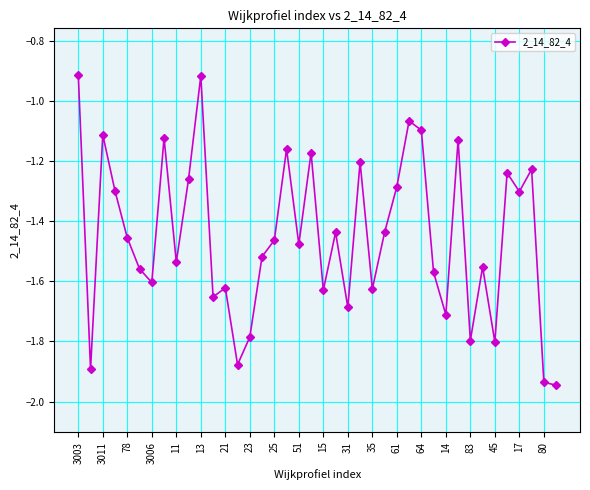

True or false: the data has more than 1 interior local peaks.

True